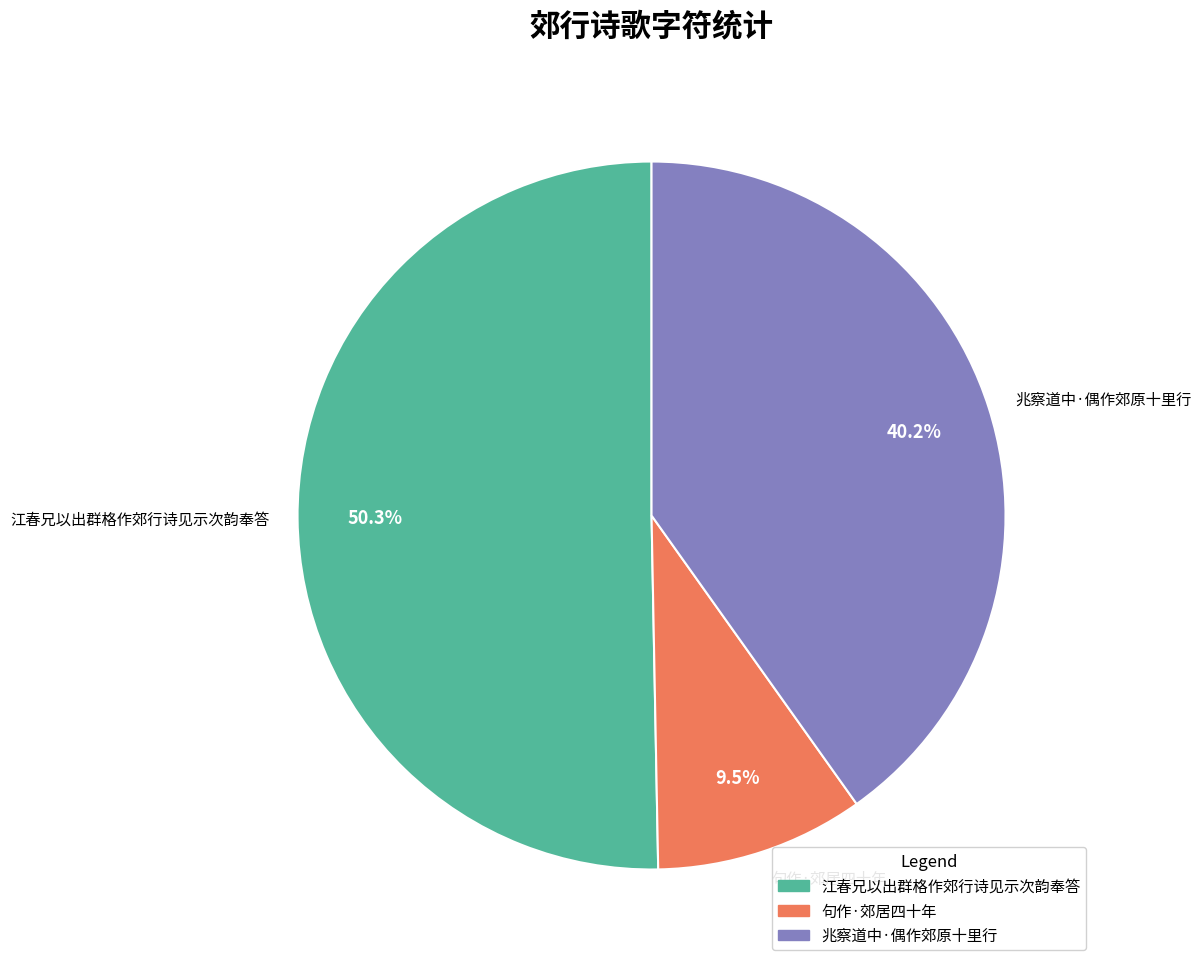

What percentage is the 江春兄以出群格作郊行诗见示次韵奉答 slice, to the nearest percent?

50%